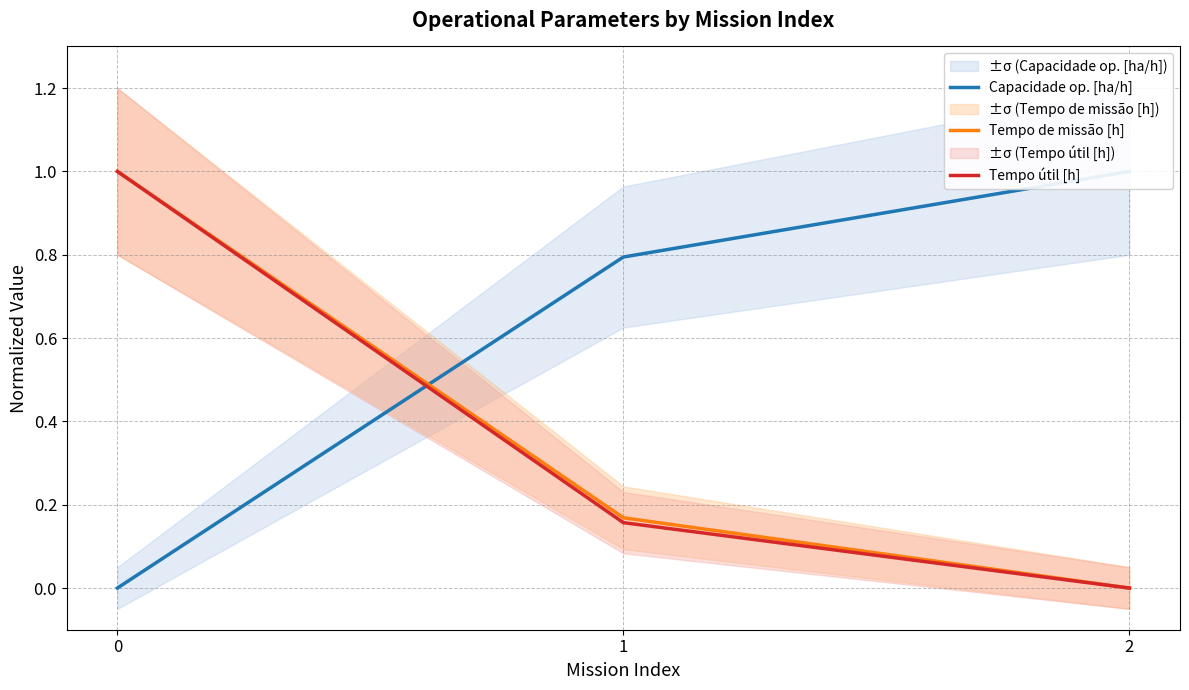

What is the sum of all Tempo útil [h] values?

1.2